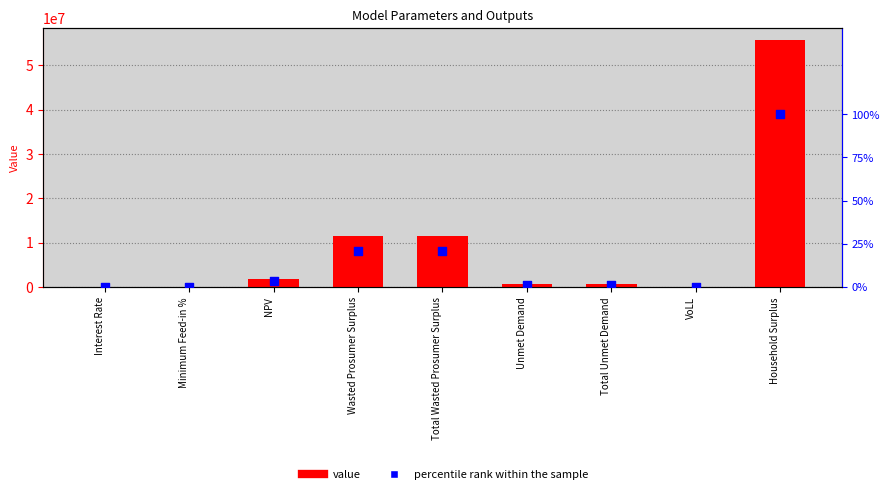

Which series has the largest Y range (max minus min)?

Value